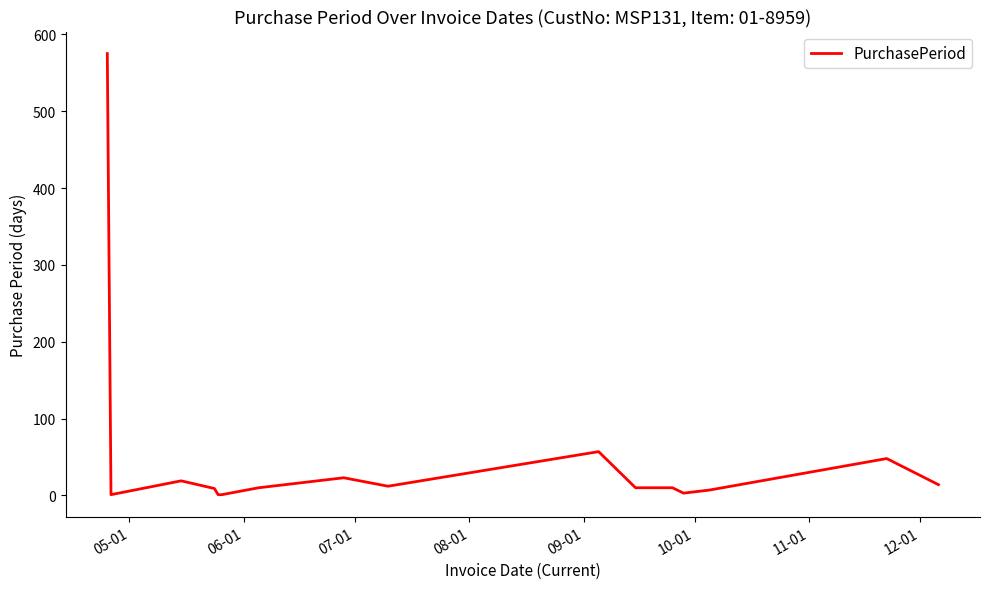

What is the difference between the maximum and minimum values?

574